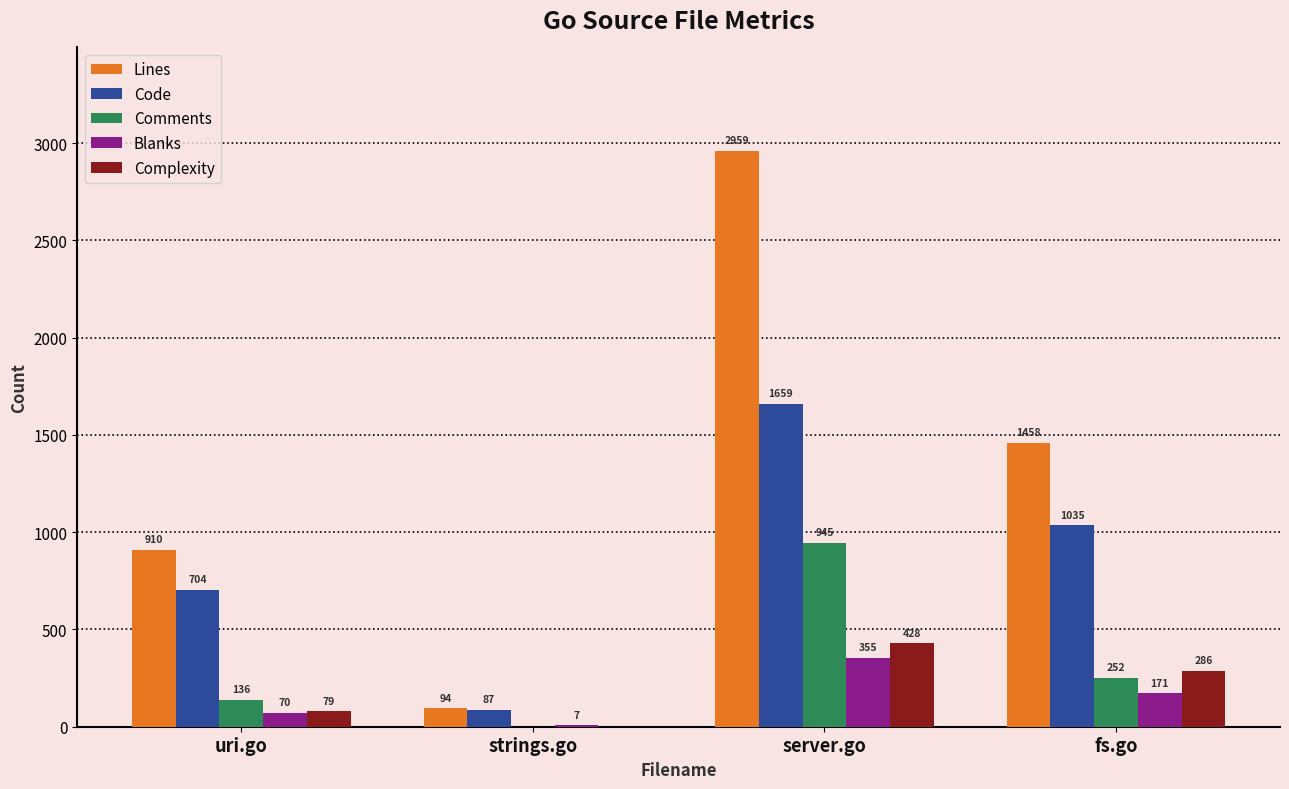

How many Complexity values are between 79 and 428?

3